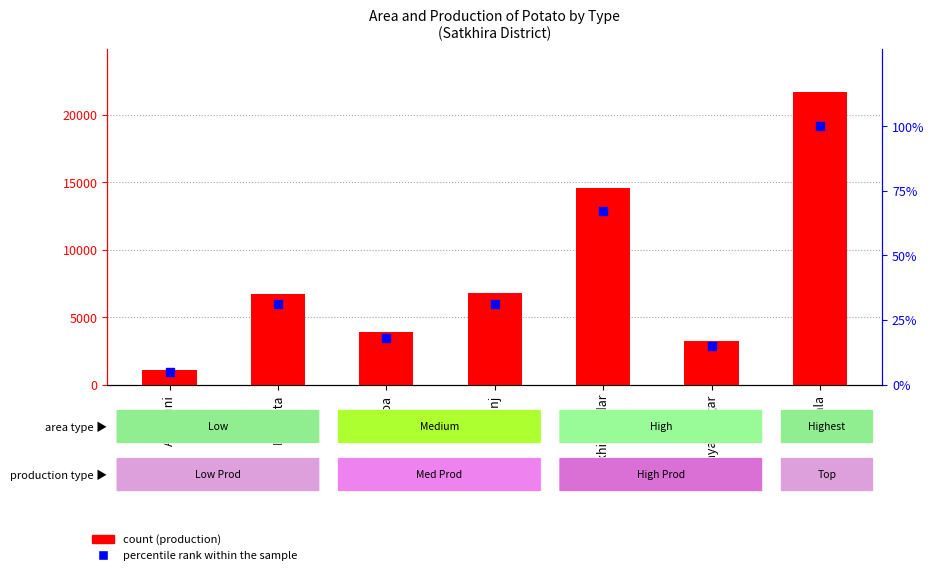

Which series contains the highest Y value?

Potato Production